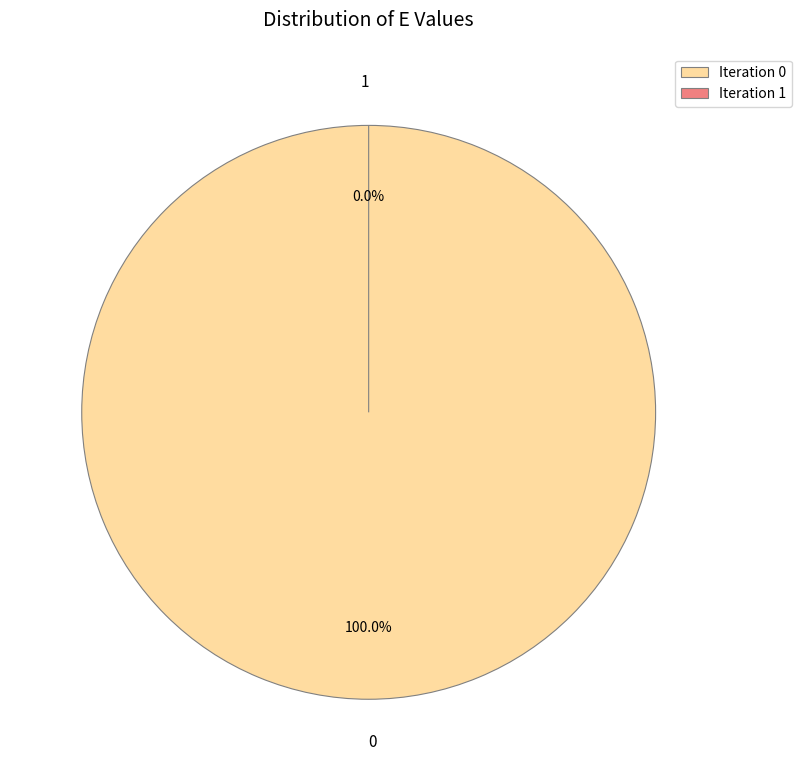

What percentage is NOT represented by 1?

100.0%